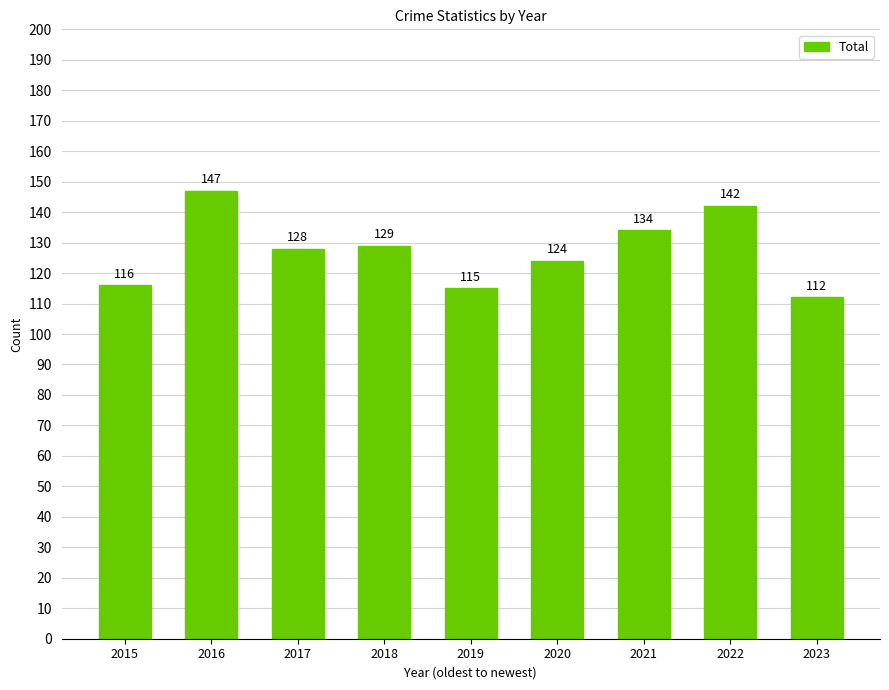

Reading right to left, what are all the values shown in this chart?

2023=112	2022=142	2021=134	2020=124	2019=115	2018=129	2017=128	2016=147	2015=116